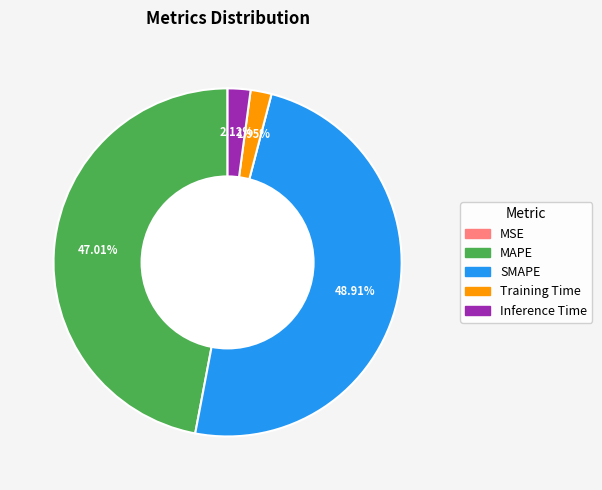

Which category has the biggest portion of the pie?

SMAPE